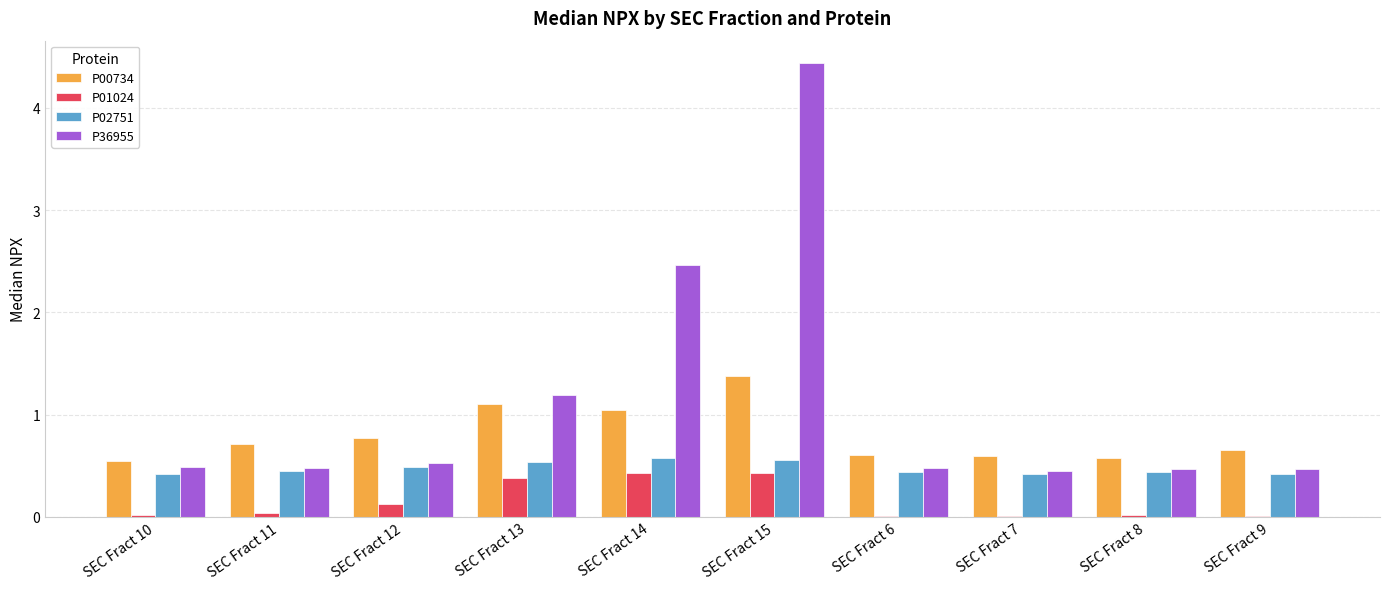

What is the total value across all series at SEC Fract 11?

1.7